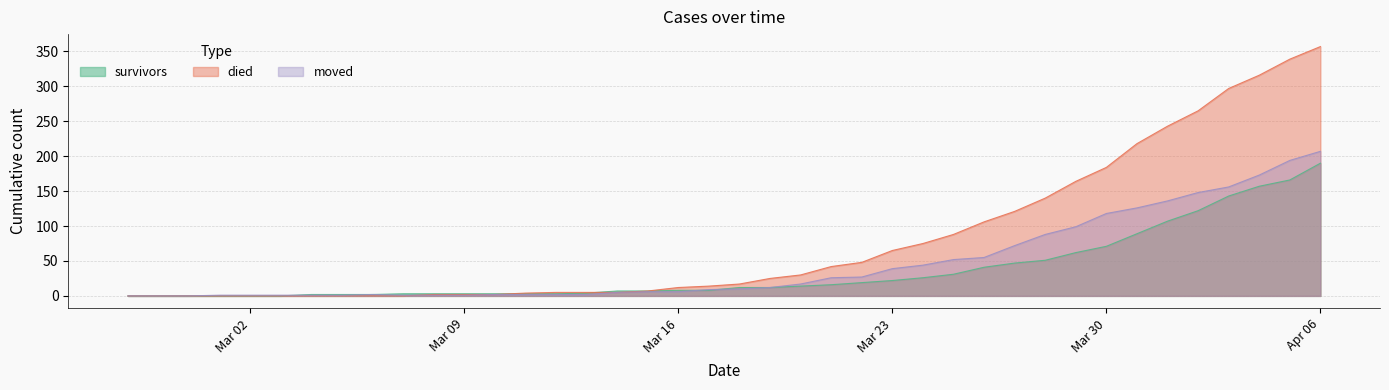

The moved series shows 202 at 2020-03-31. True or false?

False